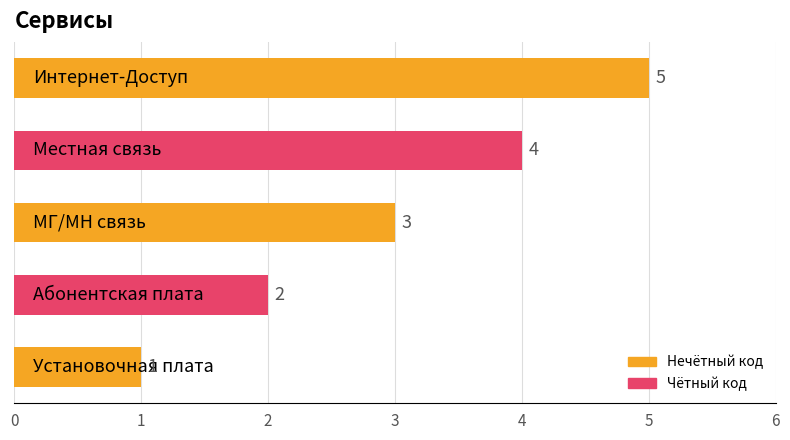

How many values are between 2 and 4?

3